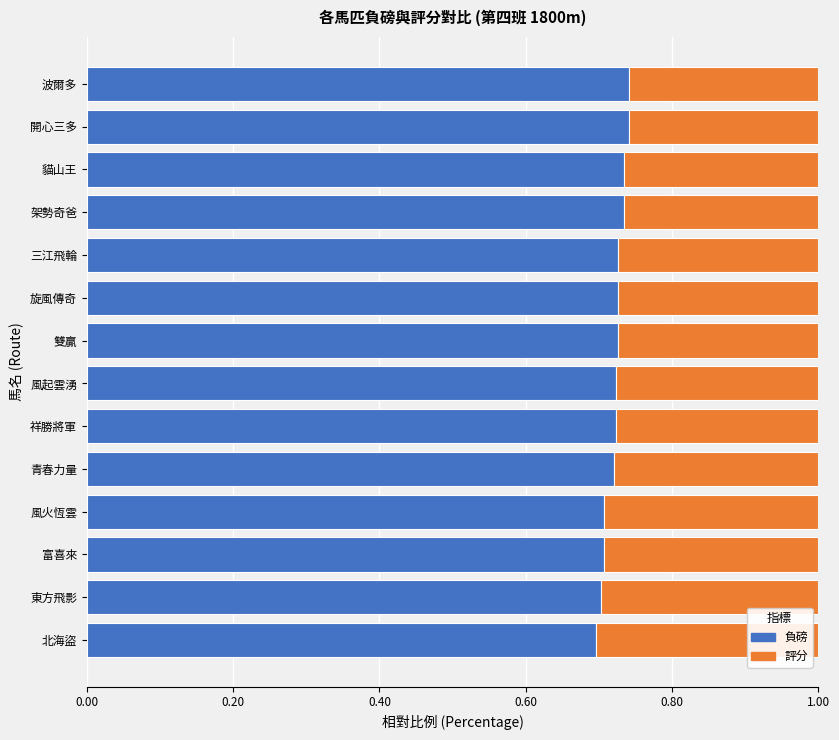

How many 負磅 values are between 0 and 1?

14